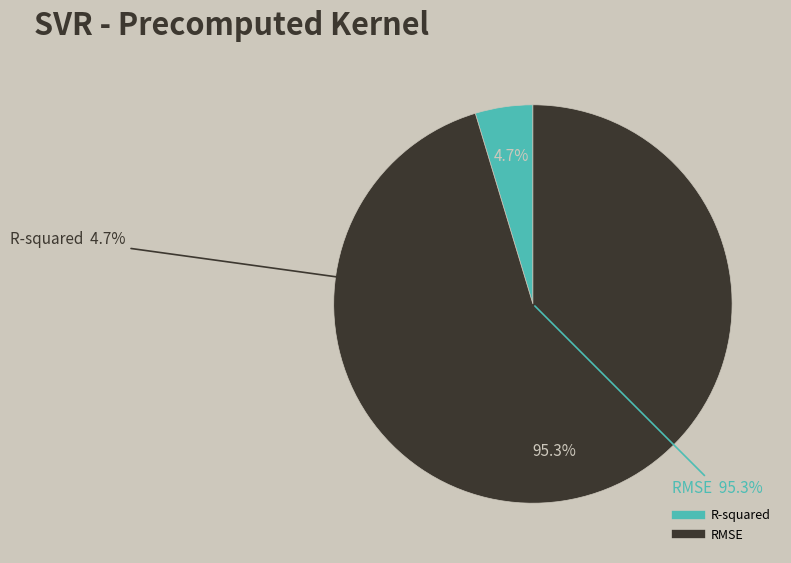

Which slice is the largest?

RMSE